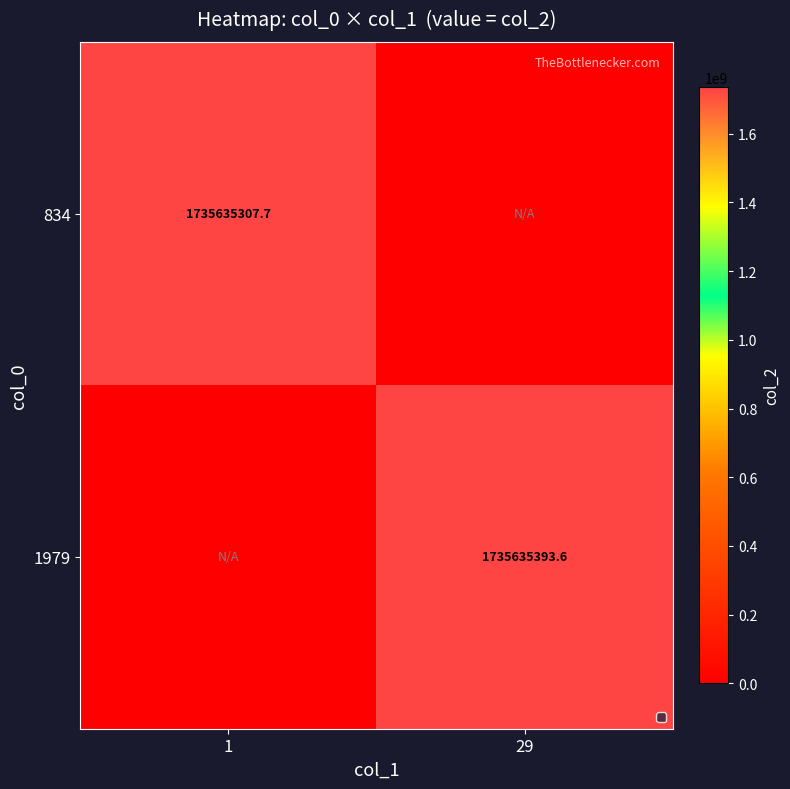

The 834 series shows 962532016.3 at 1. True or false?

False